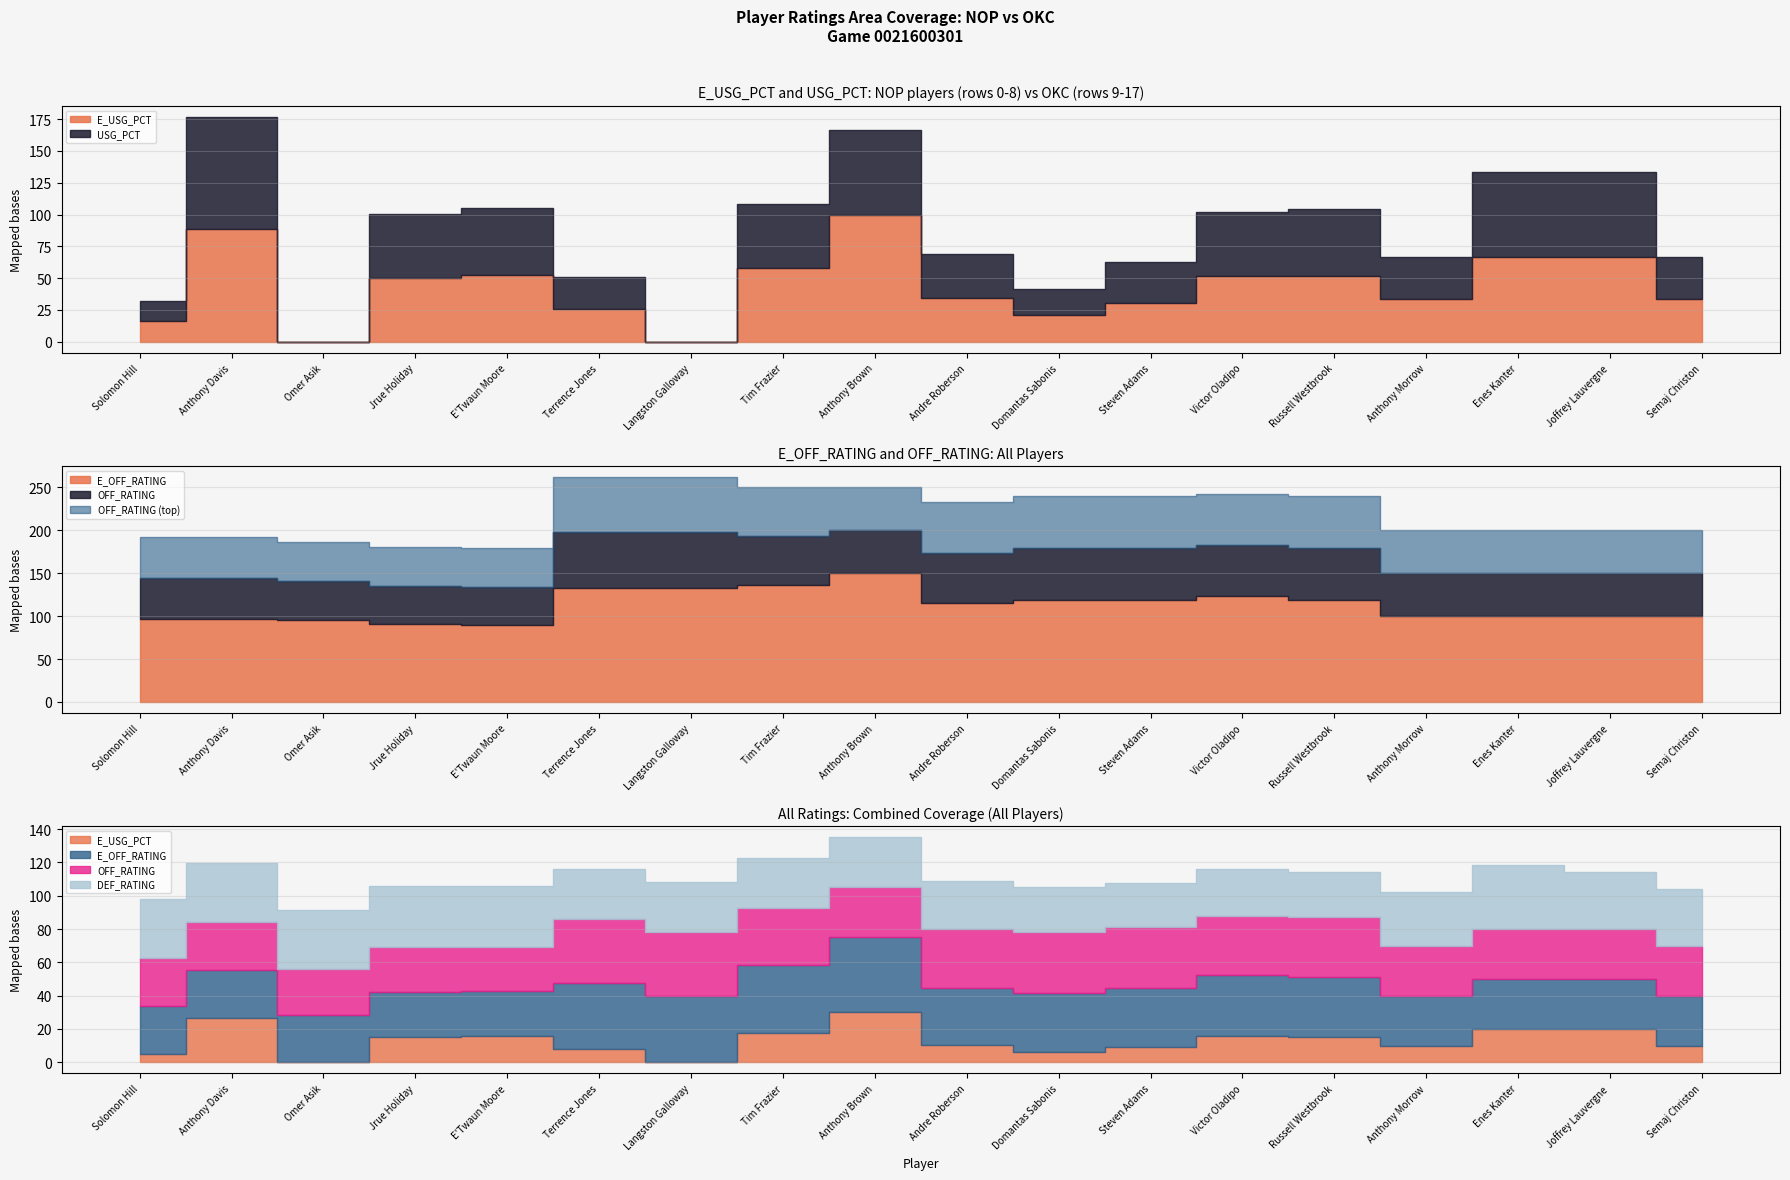

True or false: E_OFF_RATING and DEF_RATING cross at least once.

True